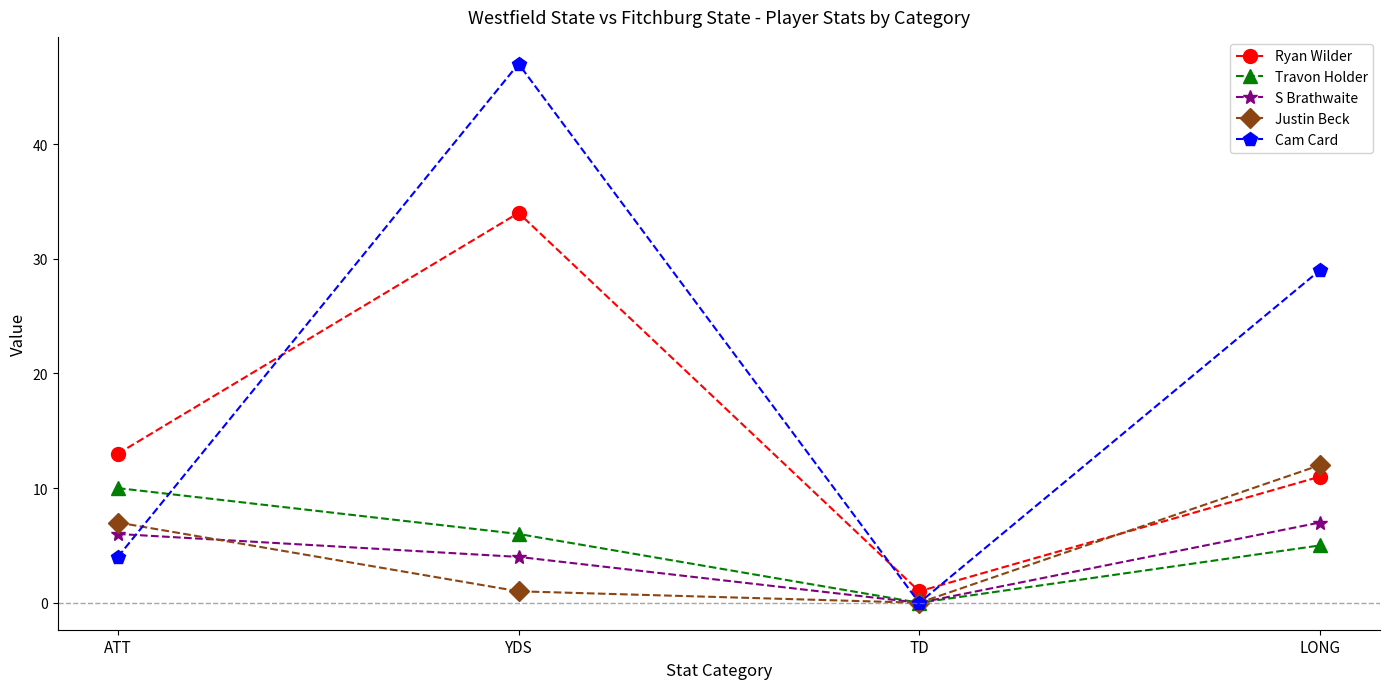

List the labels in order of S Brathwaite value, smallest first.

TD, YDS, ATT, LONG